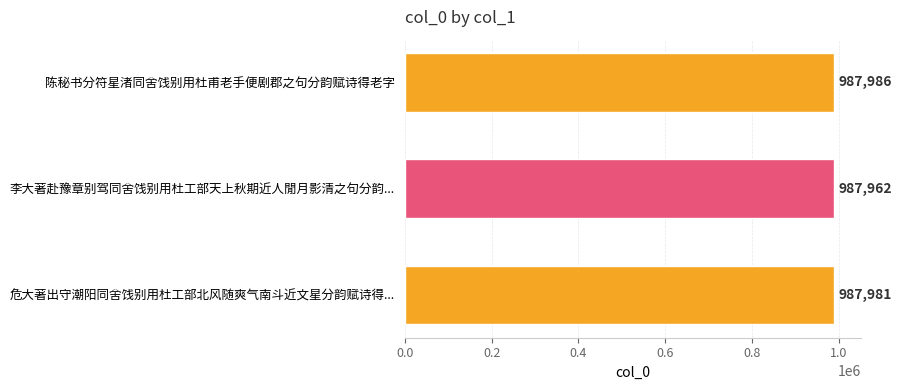

Reading bottom to top, what are all the values shown in this chart?

危大著出守潮阳同舍饯别用杜工部北风随爽气南斗近文星分韵赋诗得...=987981	李大著赴豫章别驾同舍饯别用杜工部天上秋期近人閒月影清之句分韵...=987962	陈秘书分符星渚同舍饯别用杜甫老手便剧郡之句分韵赋诗得老字=987986